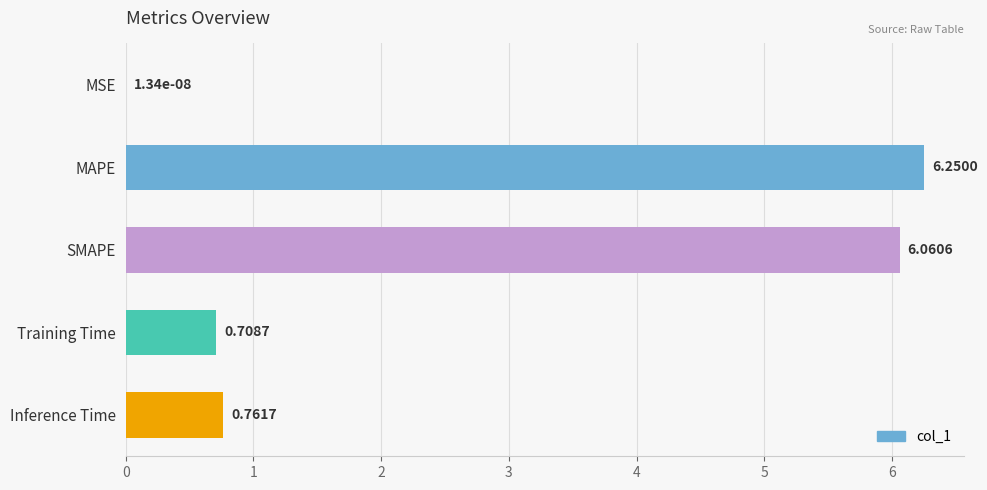

What is the average value?

2.8